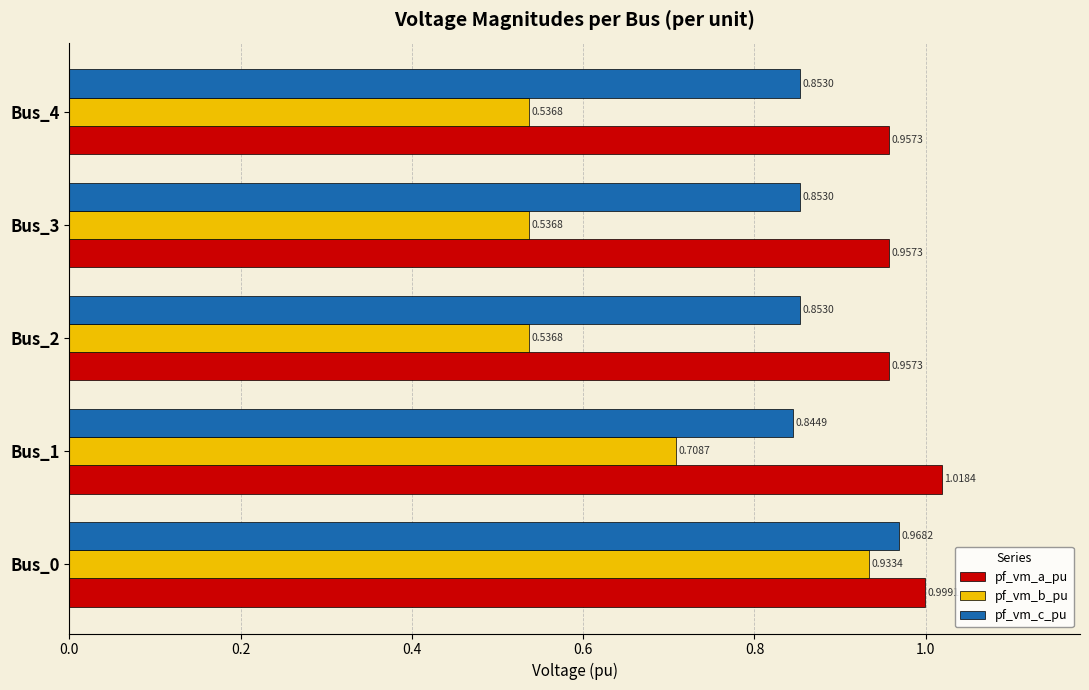

Rank the series by their maximum value, from highest to lowest.

pf_vm_a_pu, pf_vm_c_pu, pf_vm_b_pu